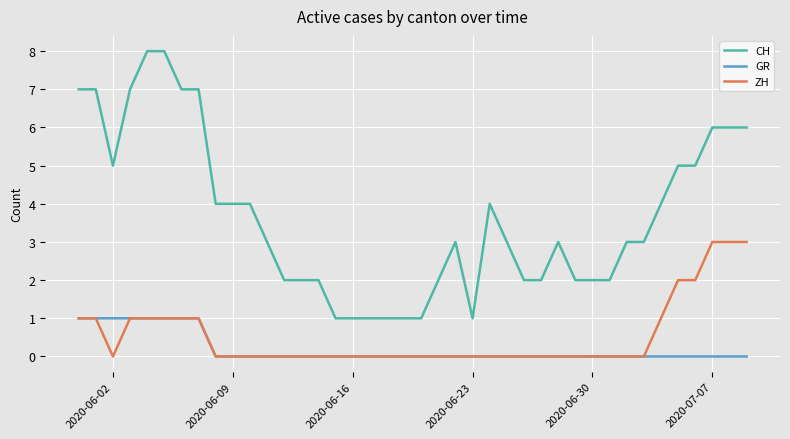

Which series has the widest spread of values?

CH